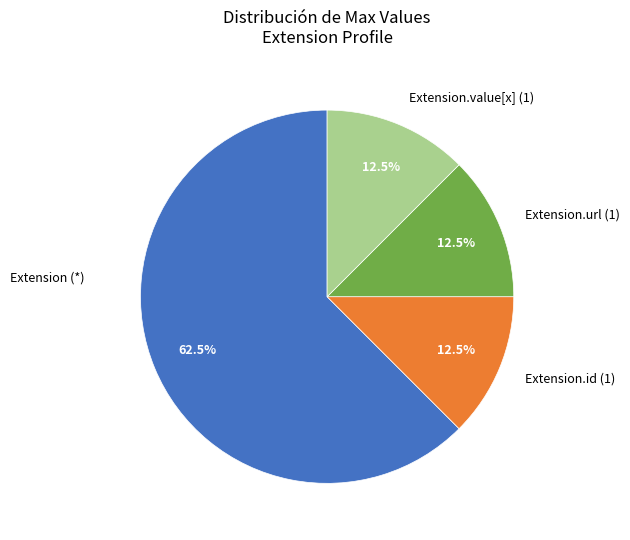

Is there a majority slice in this chart?

Yes